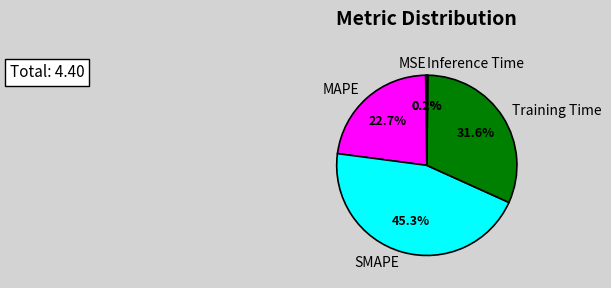

What is the ratio of the value at Training Time to the value at SMAPE?

0.7